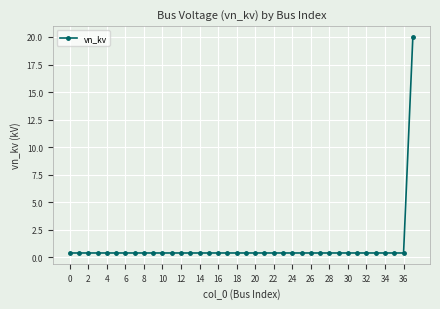

What is the maximum value shown in the chart?

20.0